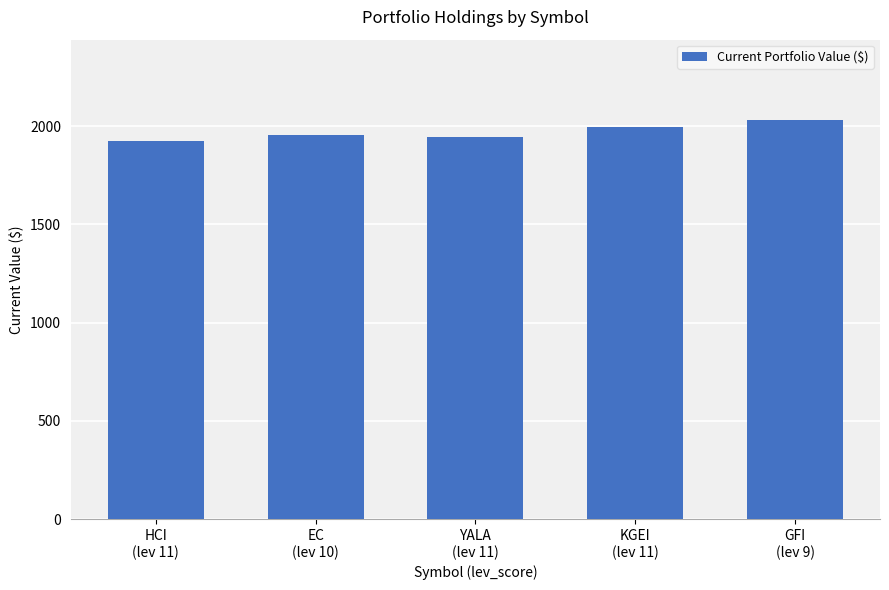

The chart shows a value of 1943.1 at YALA
(lev 11). True or false?

True